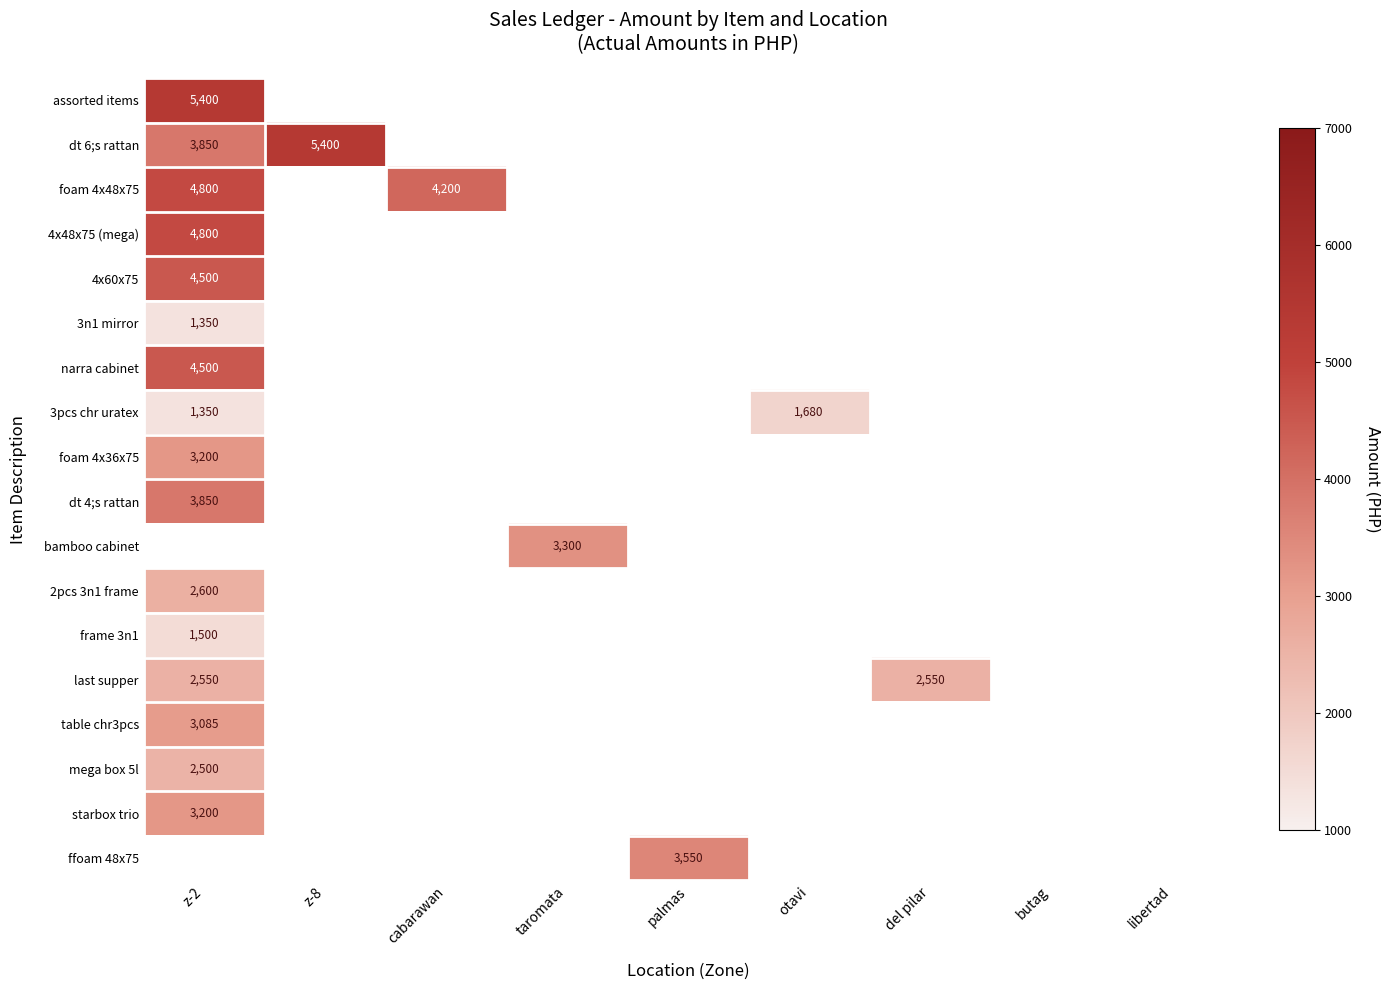

True or false: foam 4x36x75 has a value of 4615 at z-2.

False